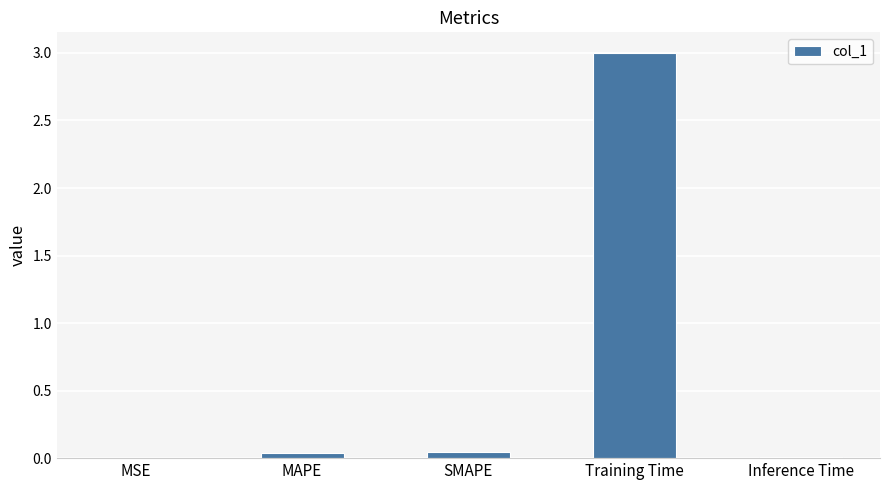

True or false: the data shows 0.0 at MSE.

True